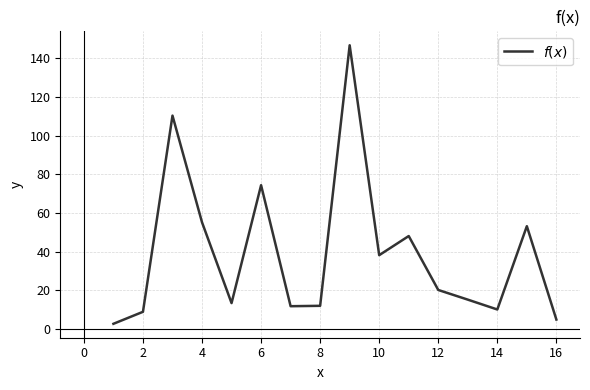

What is the difference between the maximum and minimum values?

144.1